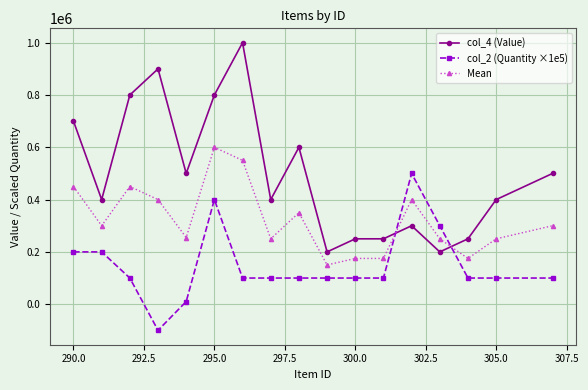

Which series has the largest range (max minus min)?

col_4 (Value)